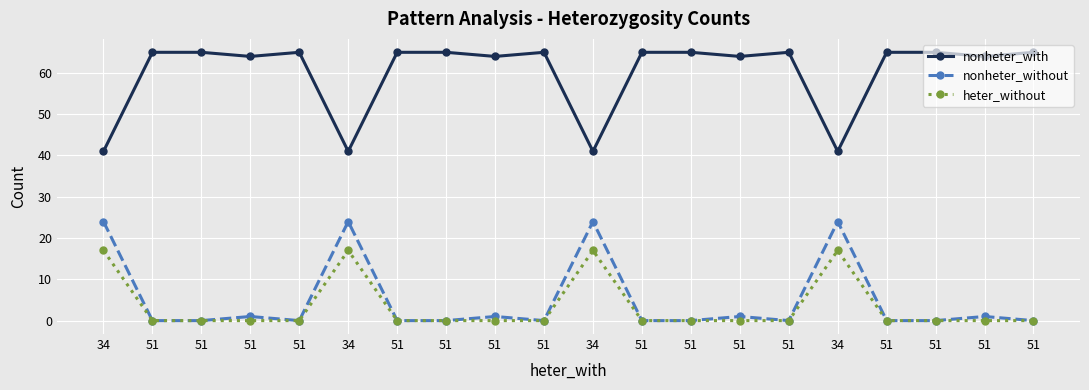

Rank the series at 51 from lowest to highest value.

nonheter_without, heter_without, nonheter_with